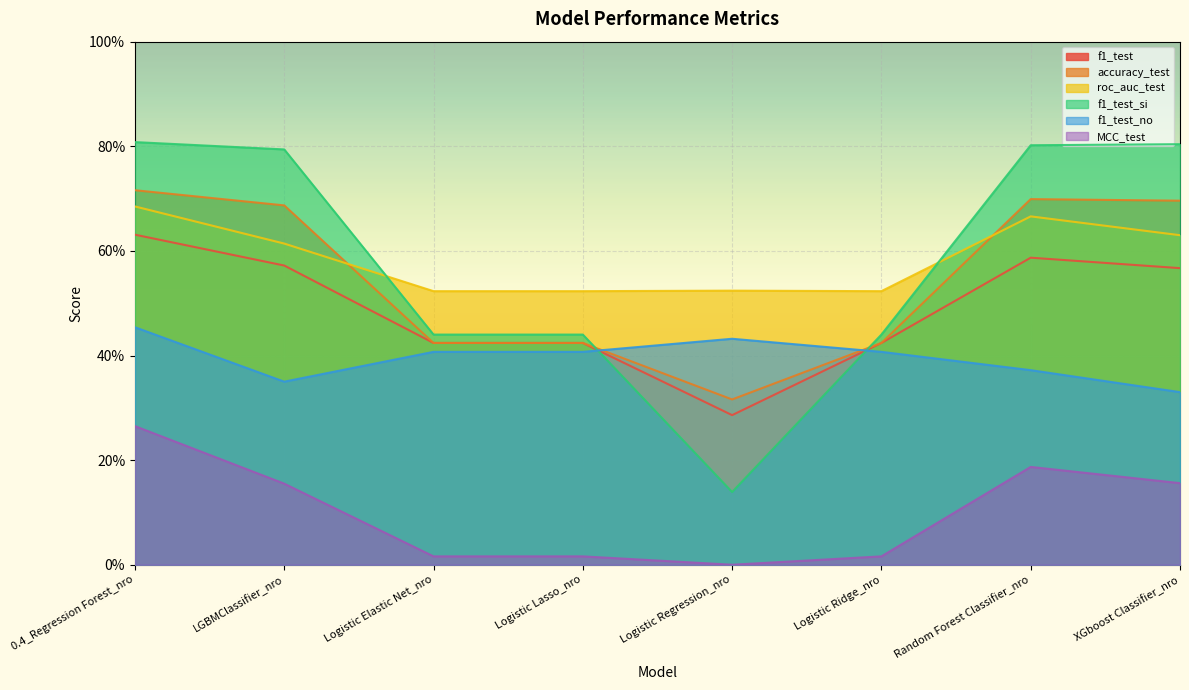

How many lines are shown in the chart?

6